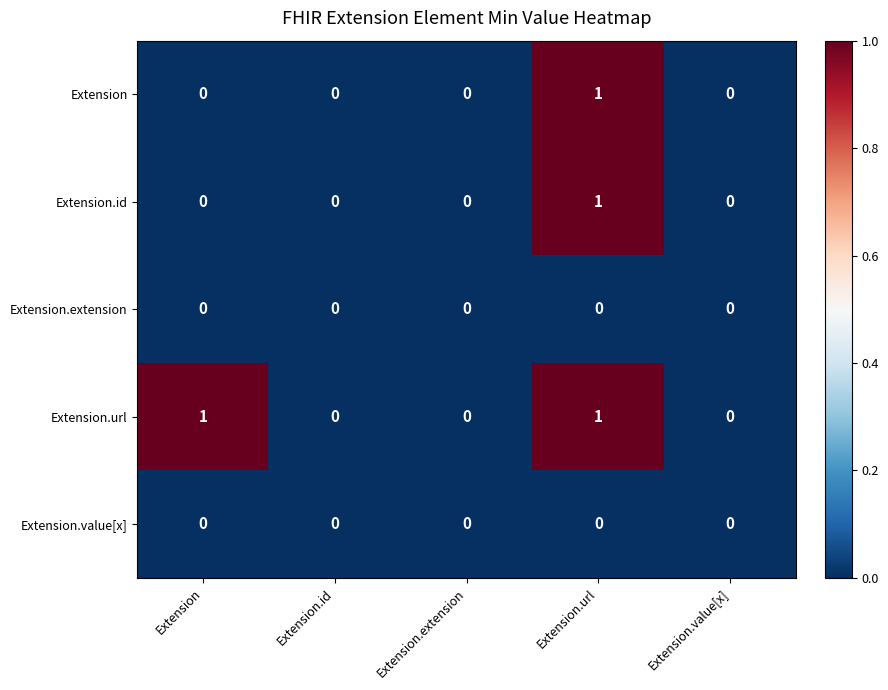

How many series are shown in this chart?

5